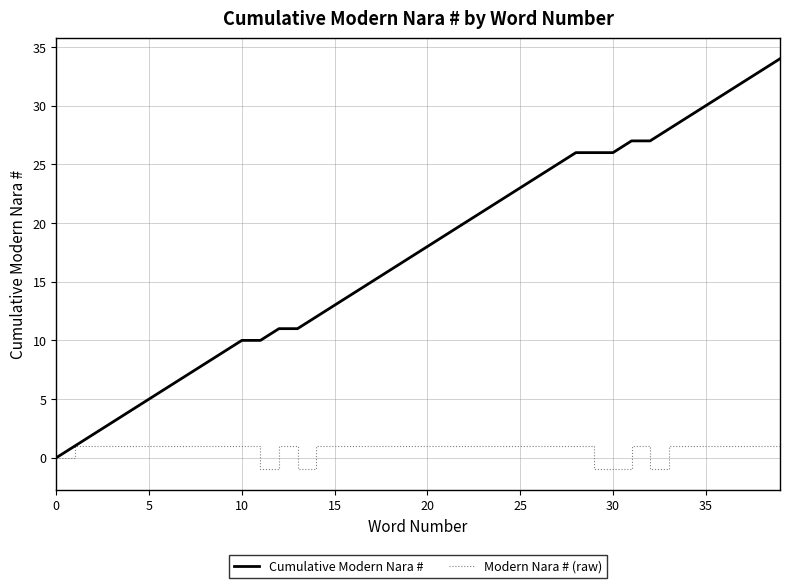

Which series has the largest total across all categories?

Cumulative Modern Nara #